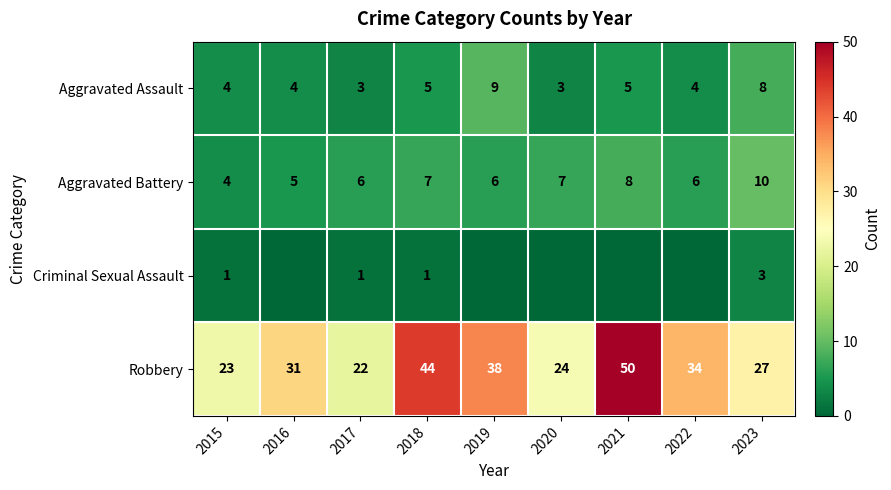

What is the minimum value for Aggravated Assault?

3